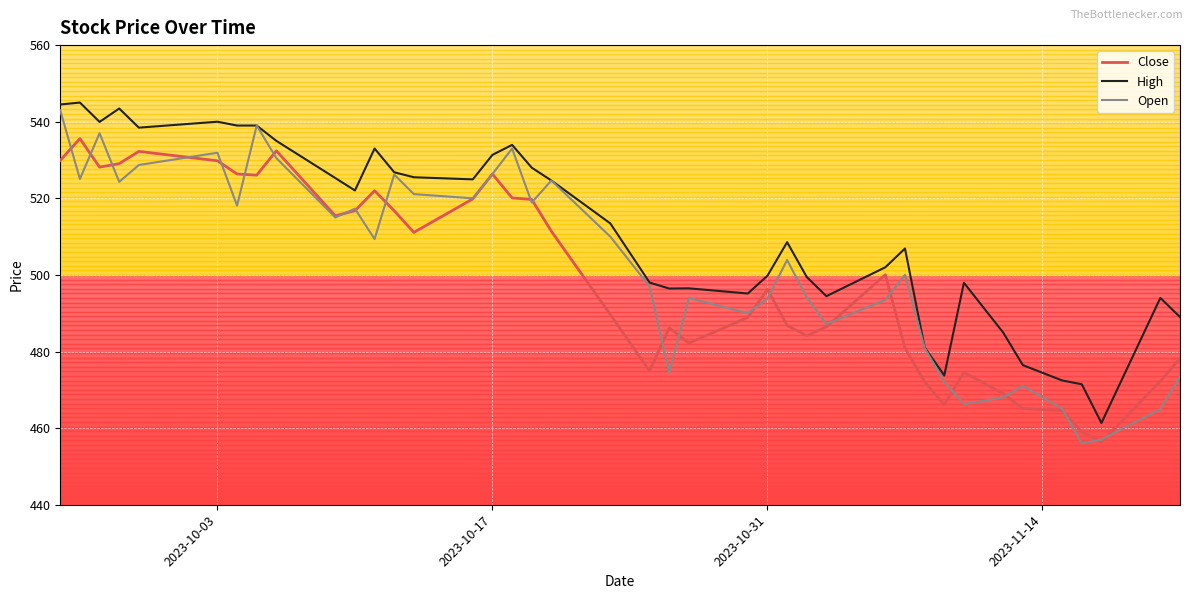

What is the minimum value for Close?

456.3